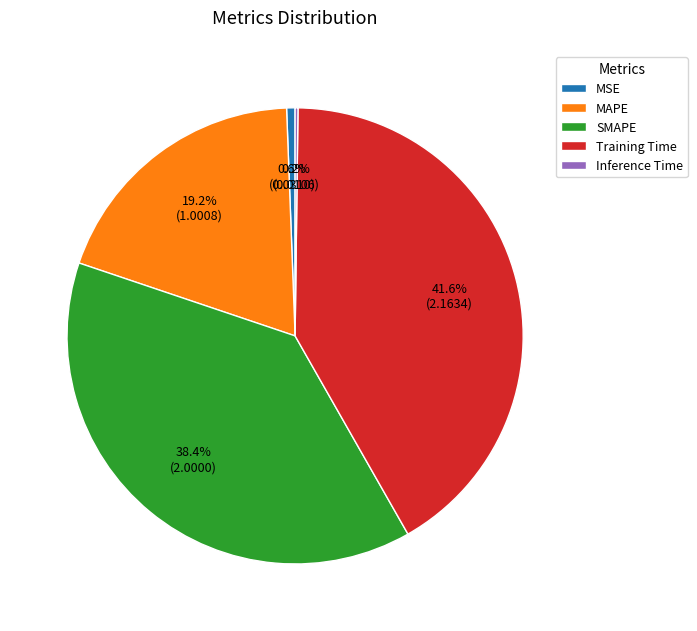

What percentage is NOT represented by MAPE?

80.8%